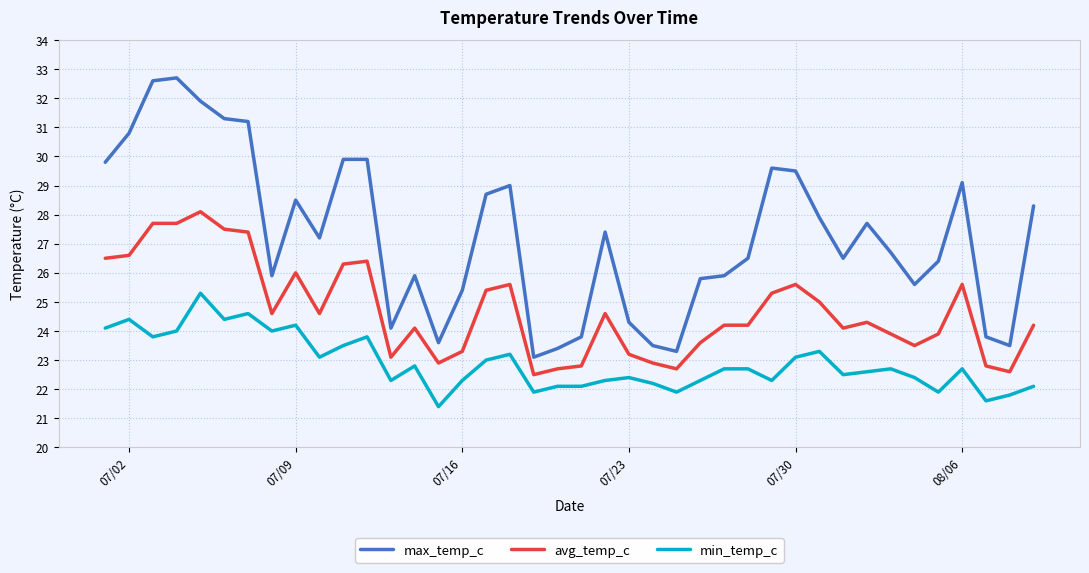

Which series has the largest total across all categories?

max_temp_c